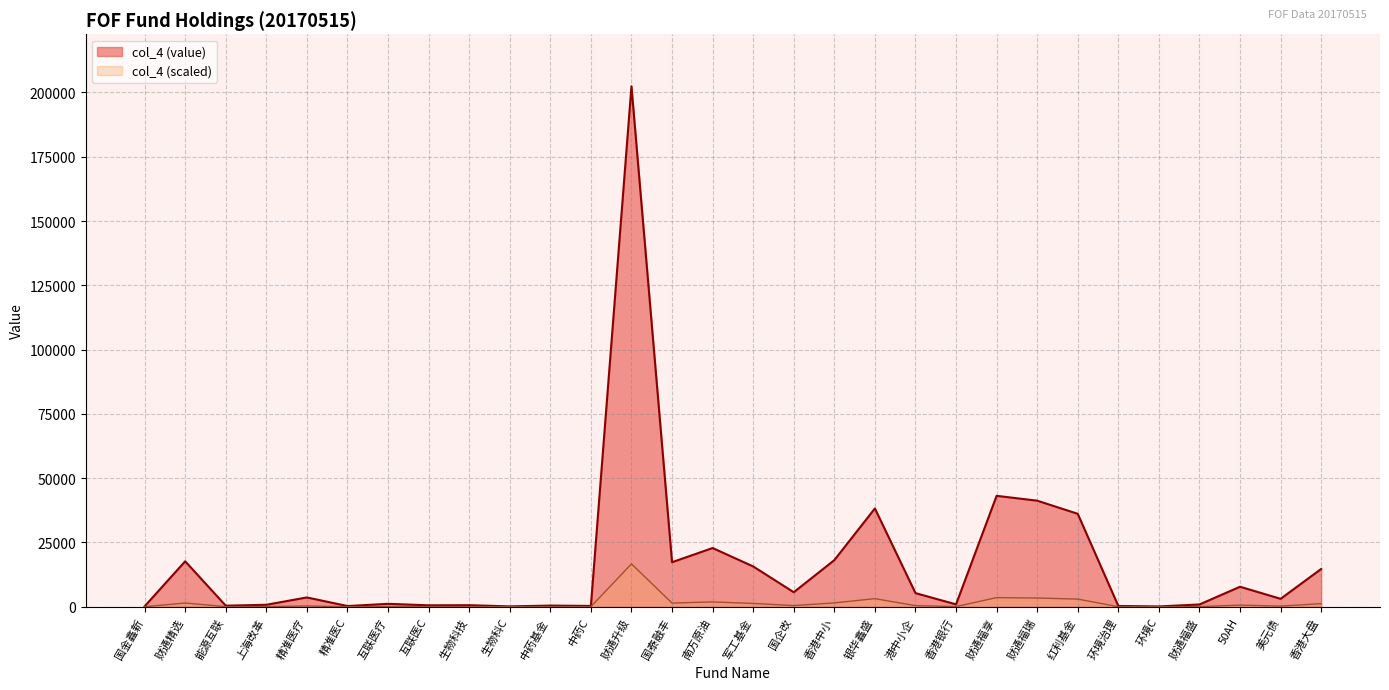

Which category has the highest value across all series?

财通升级